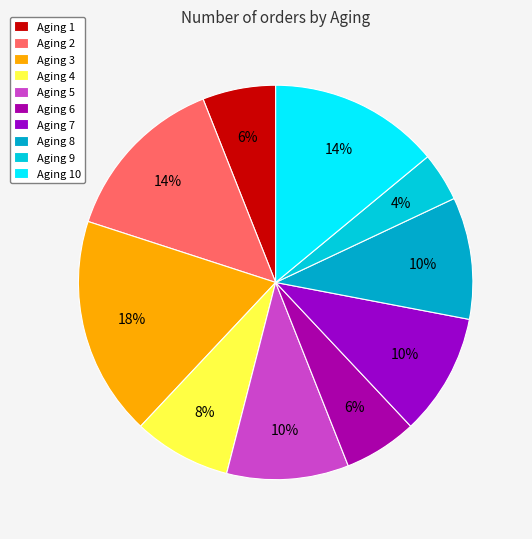

Does any single category account for the majority?

No